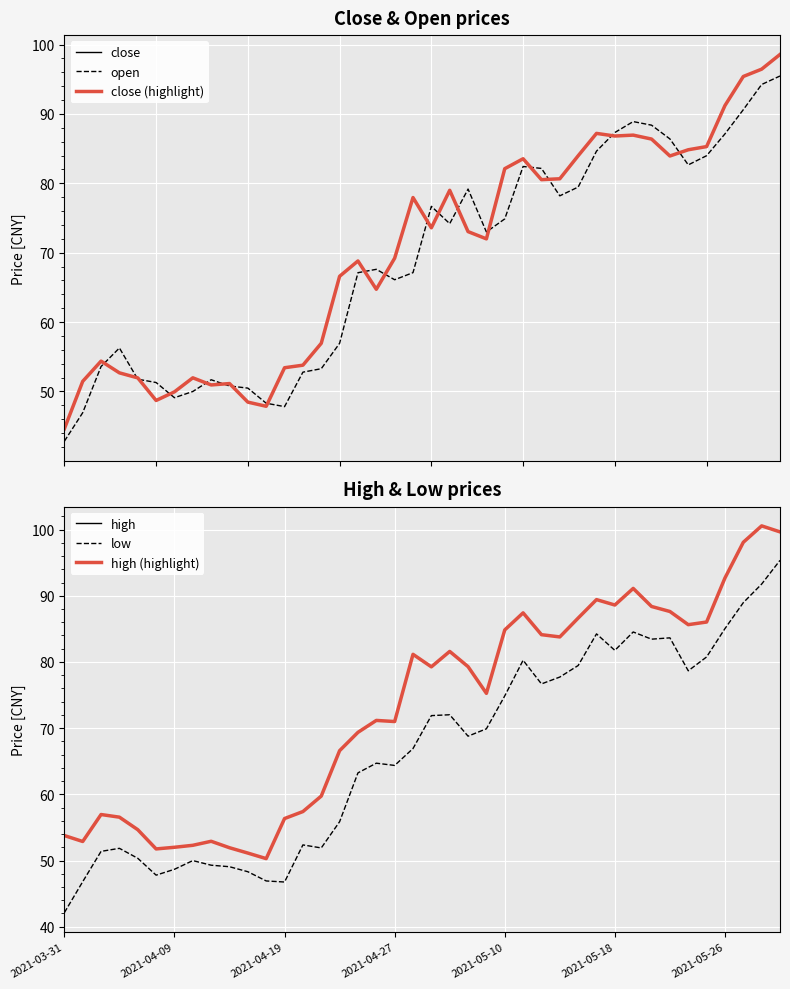

Where is open nearest to the value 69?

17